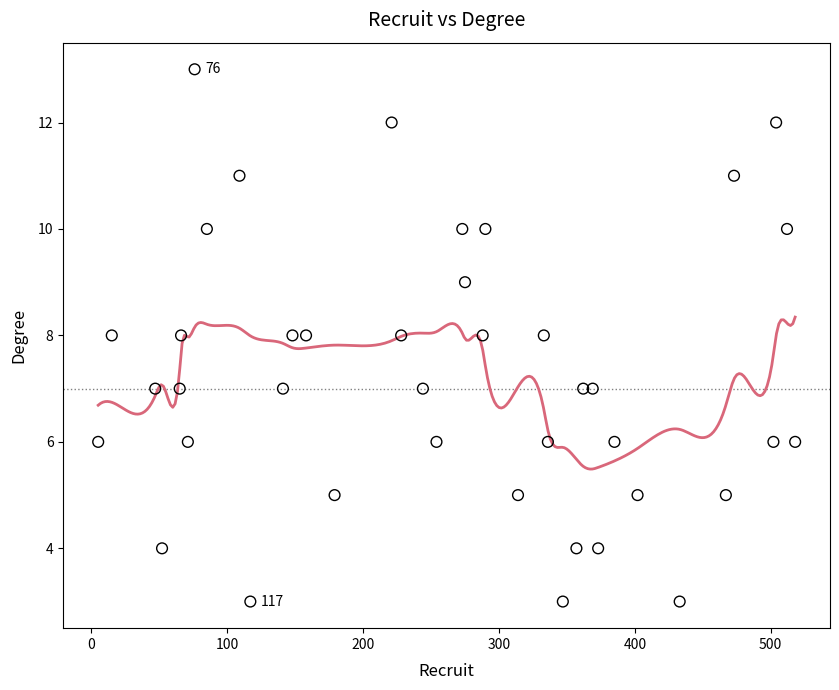

What is the range of X values (max minus min)?

513